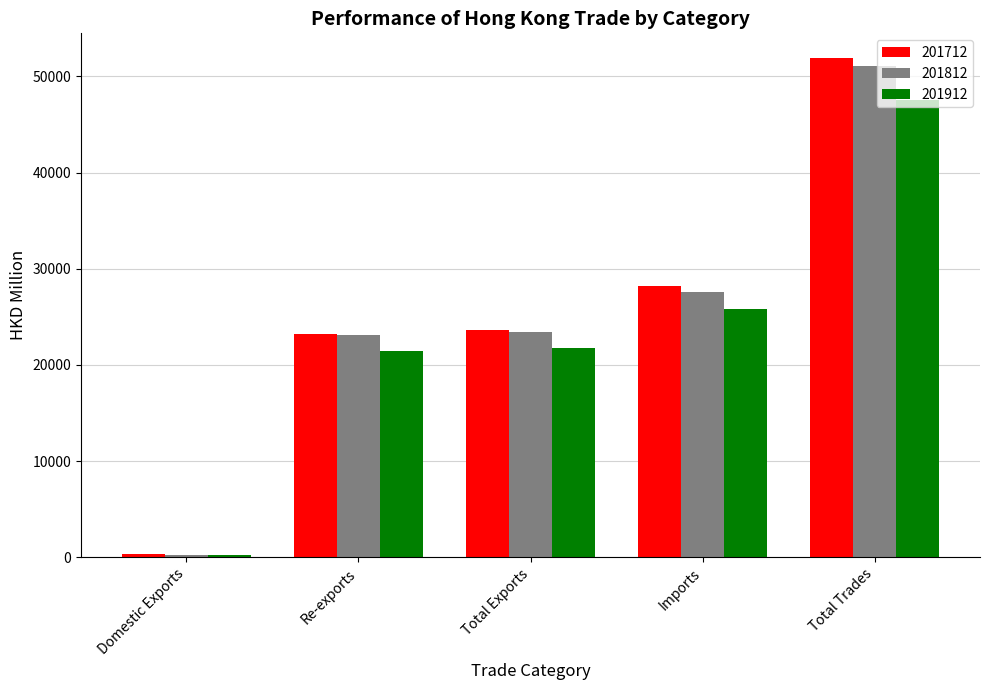

At which category does the chart reach its minimum across all series?

Domestic Exports